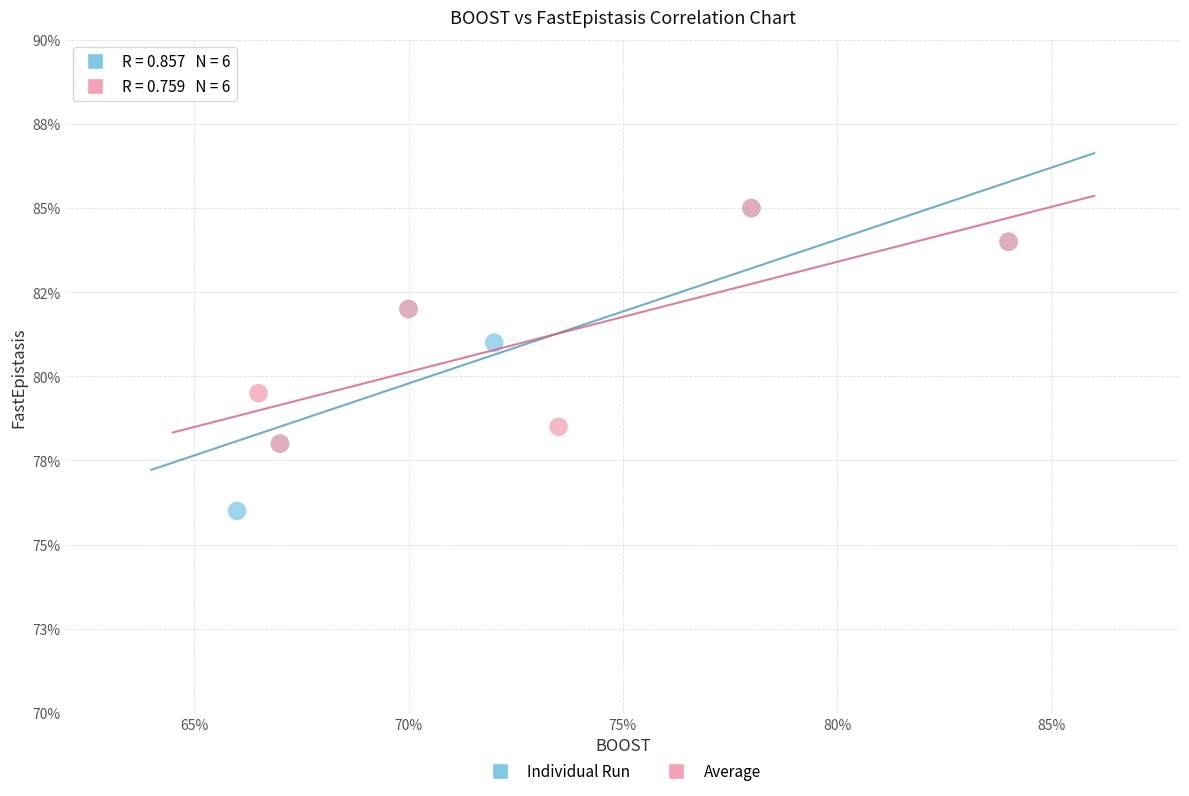

Which series has the widest spread of Y values?

Individual Run